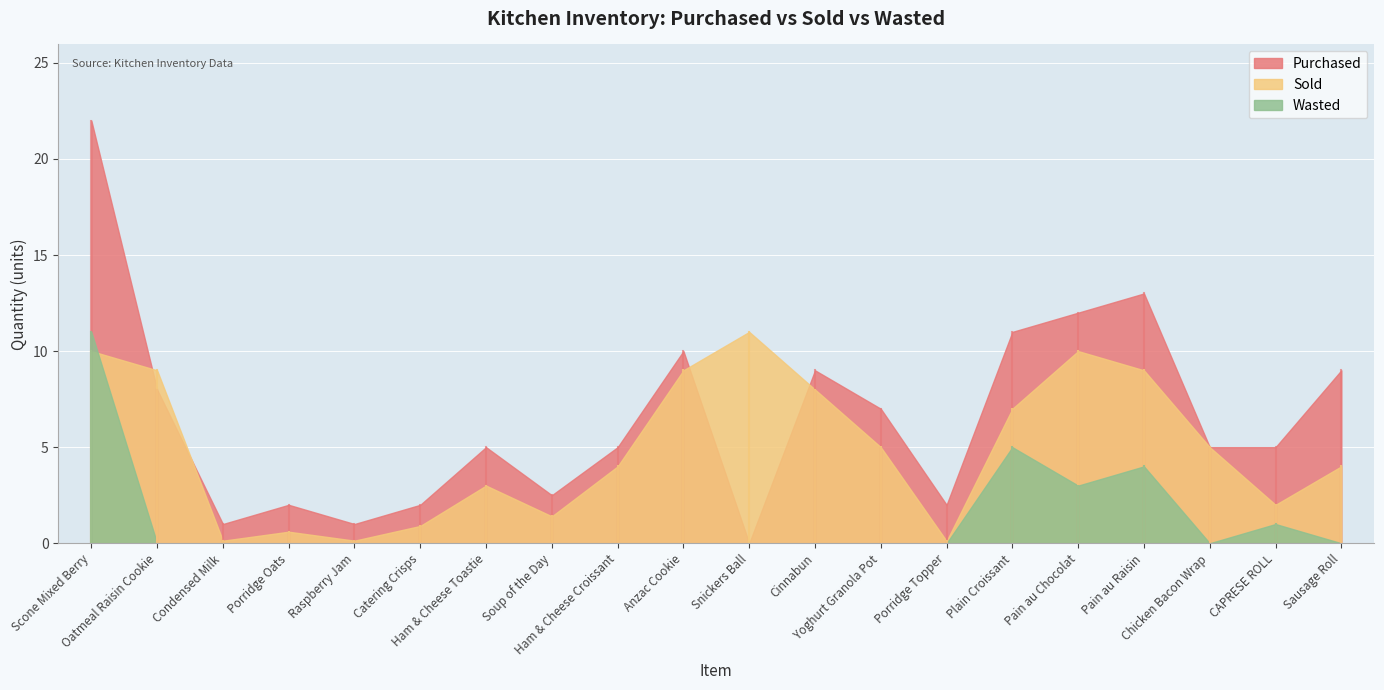

What is the value of the Sold point at the 13th from the left?

5.0